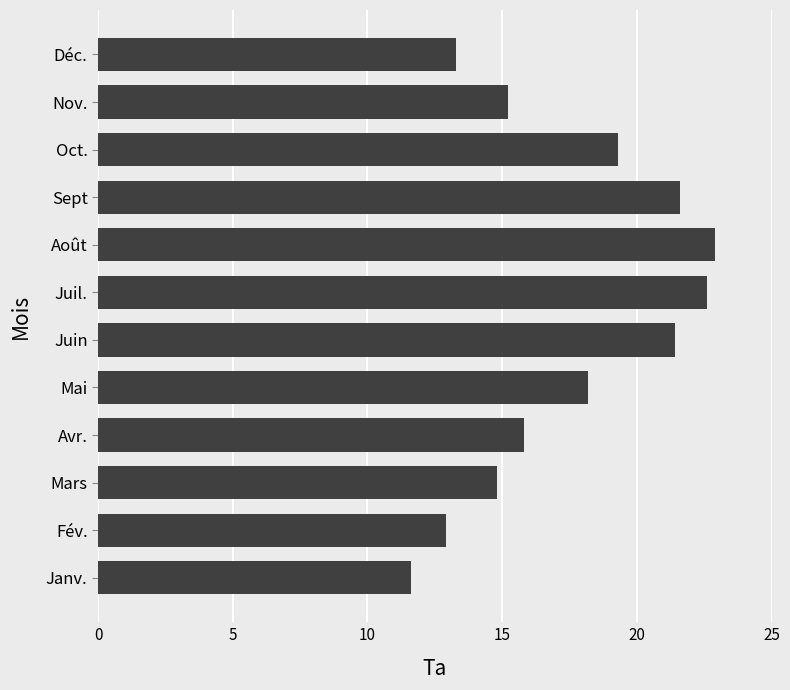

What is the sum of the values at Fév. and Juin?

34.3